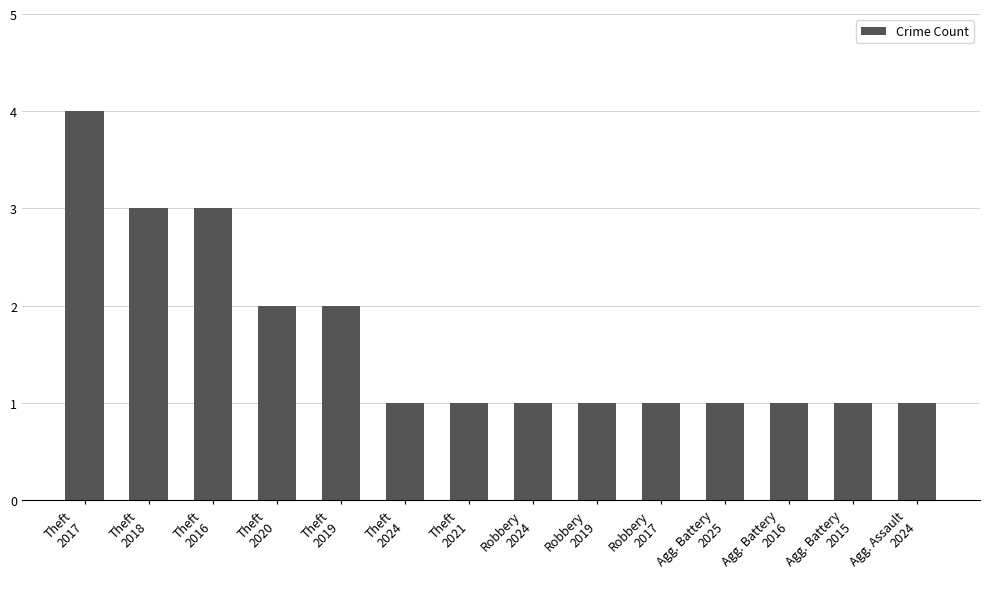

Reading left to right, extract all data points from this chart.

4	3	3	2	2	1	1	1	1	1	1	1	1	1